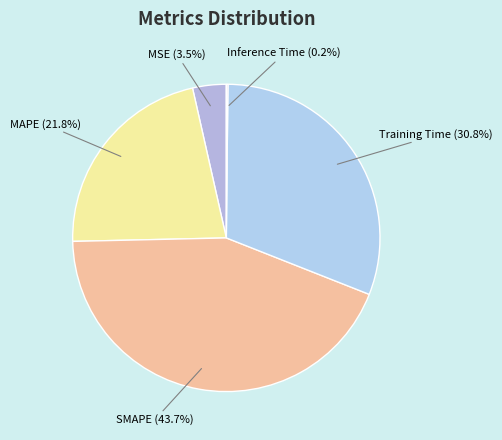

Between MSE (3.5%) and SMAPE (43.7%), which is larger?

SMAPE (43.7%)